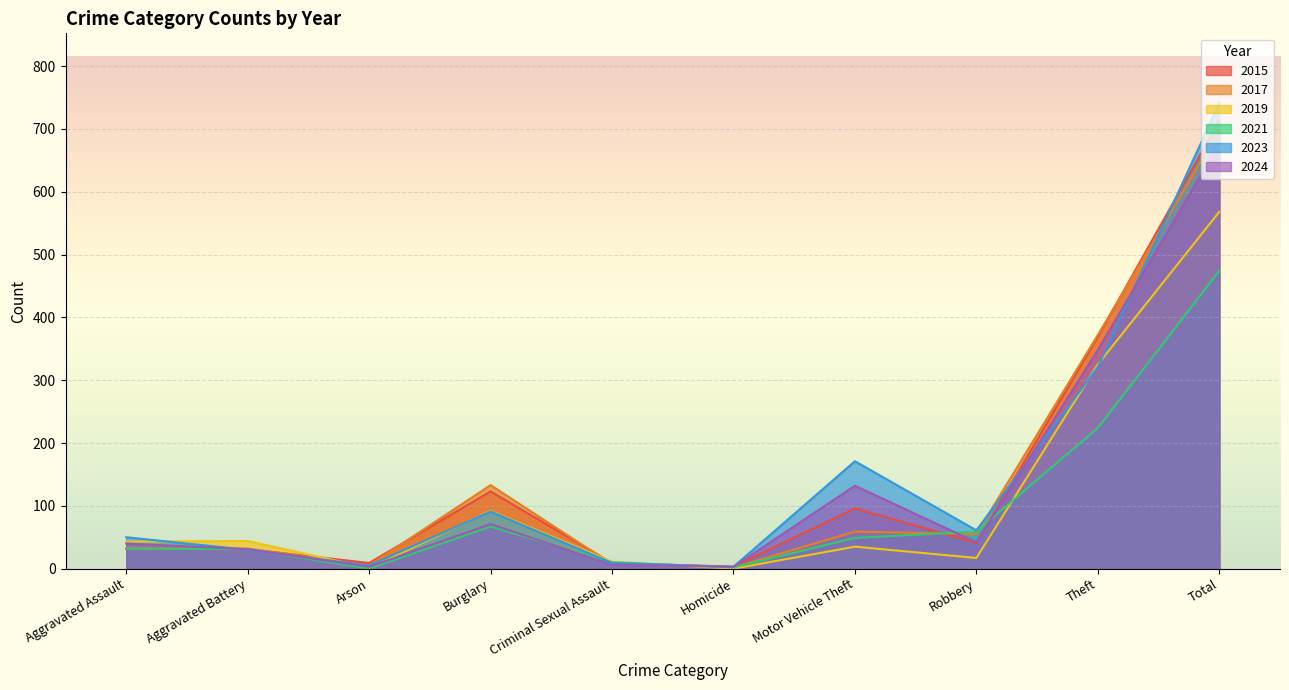

What is the total value across all series at Arson?

23